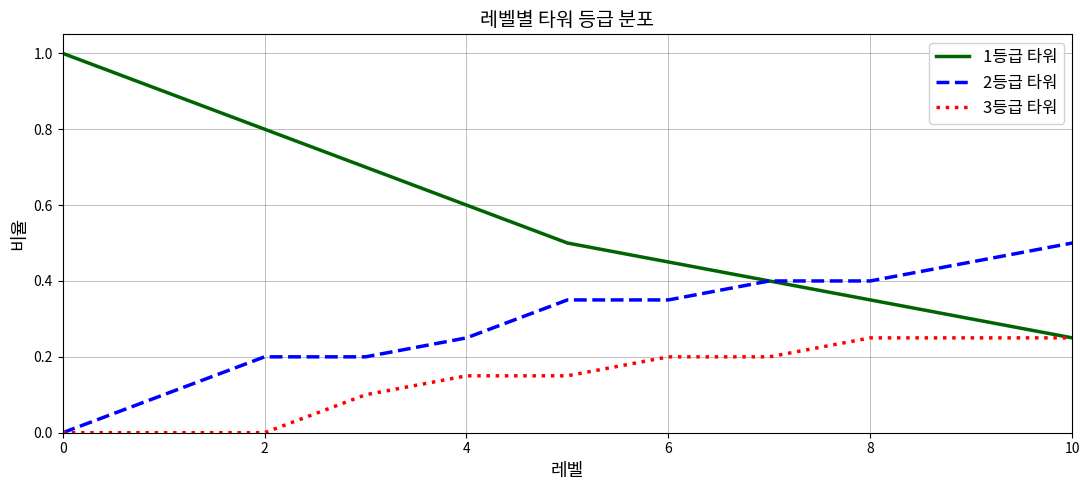

Which series has the largest range (max minus min)?

1등급 타워